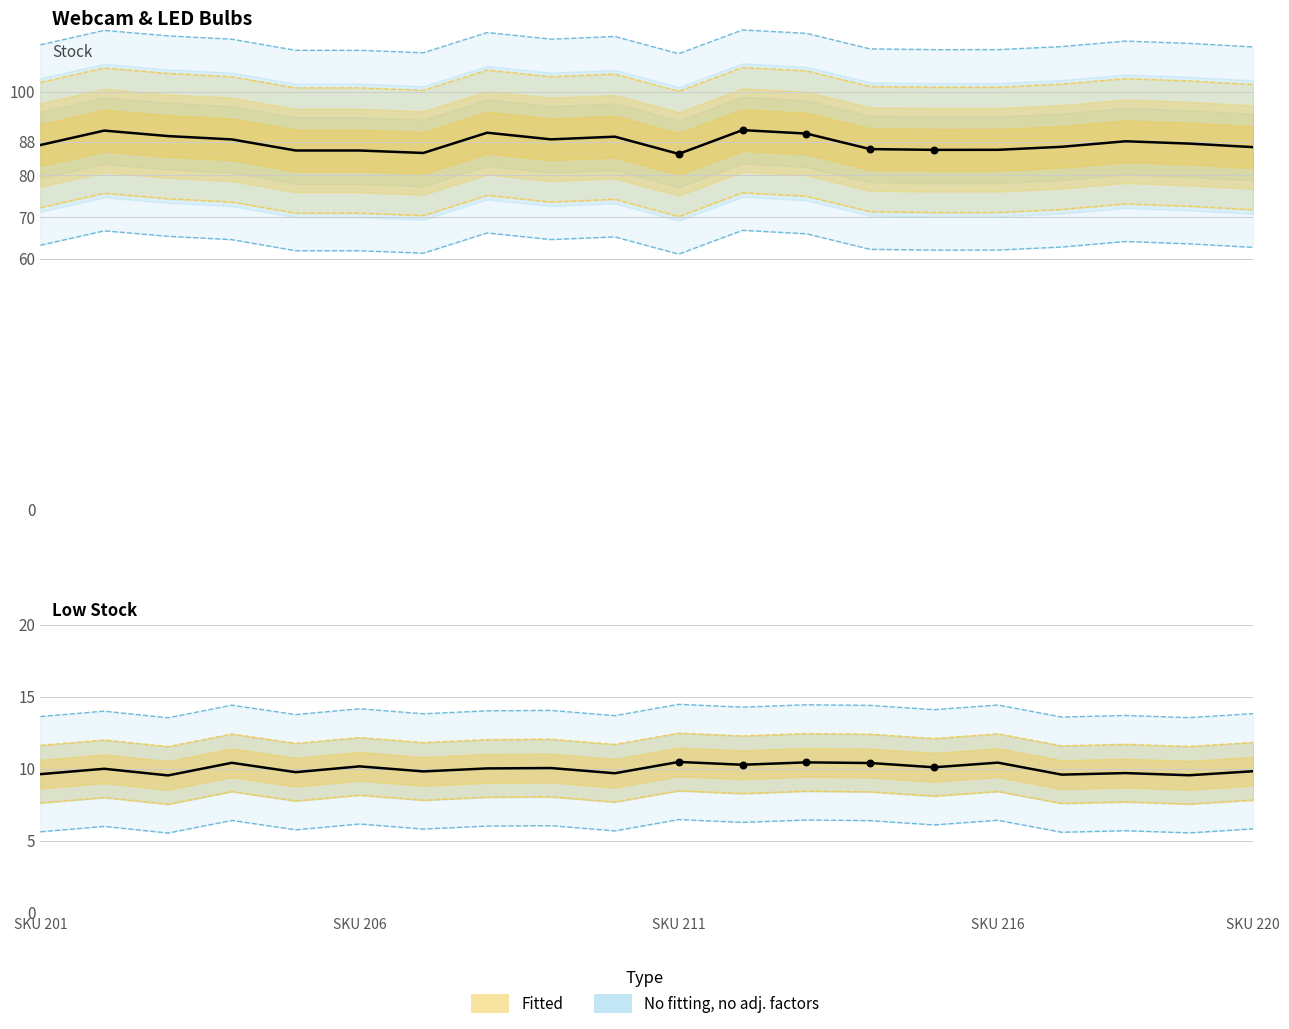

Which series contains the highest Y value?

Stock